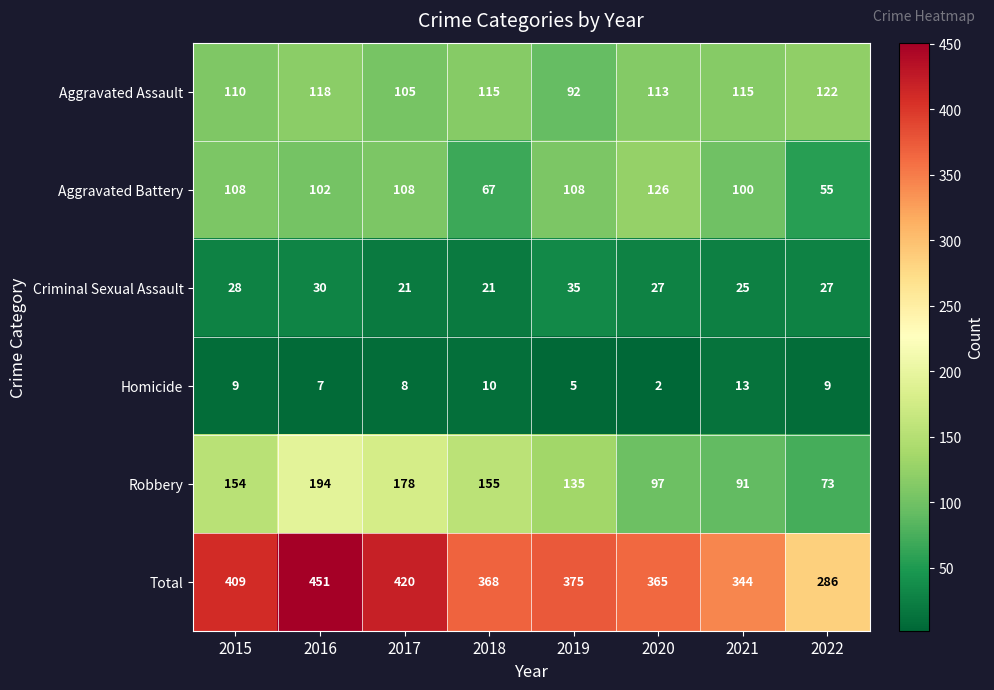

What is the minimum value shown in the chart?

2